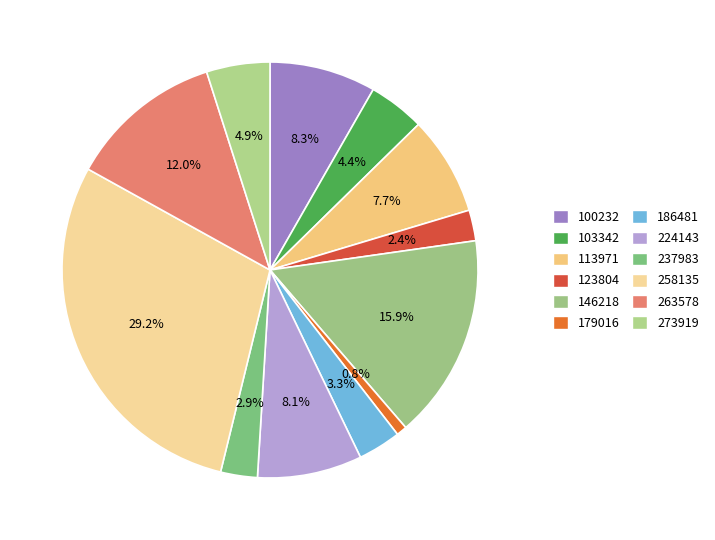

What is the smallest slice in the pie chart?

179016